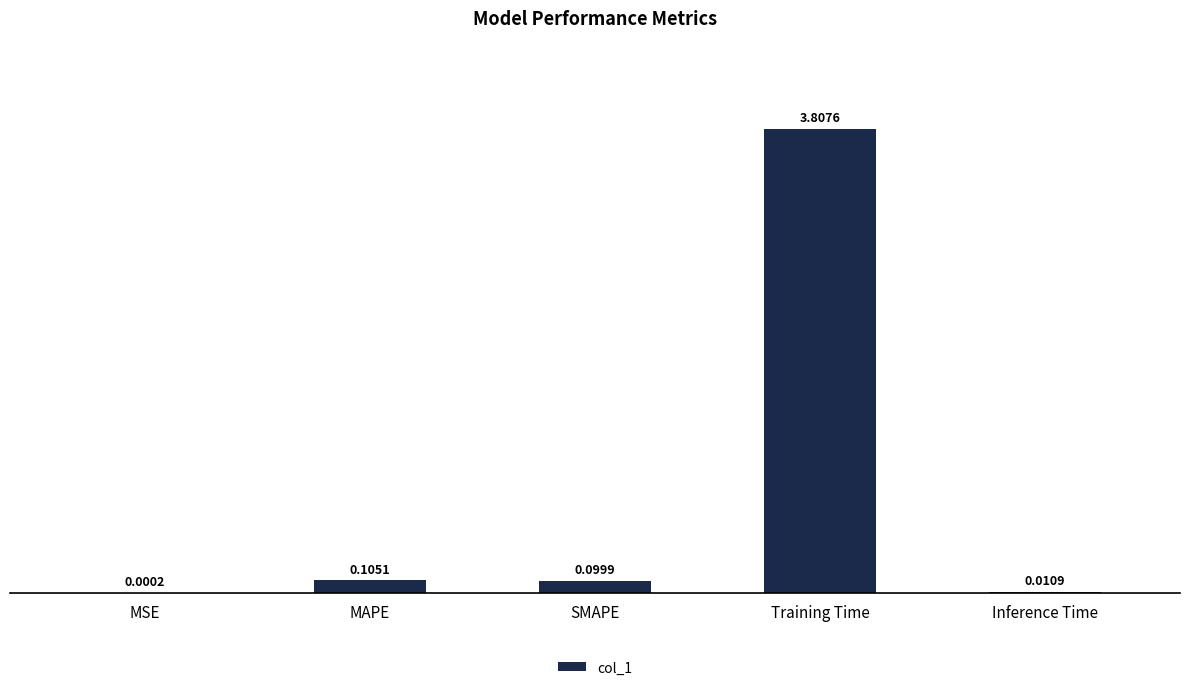

Which label corresponds to the largest value in the chart?

Training Time